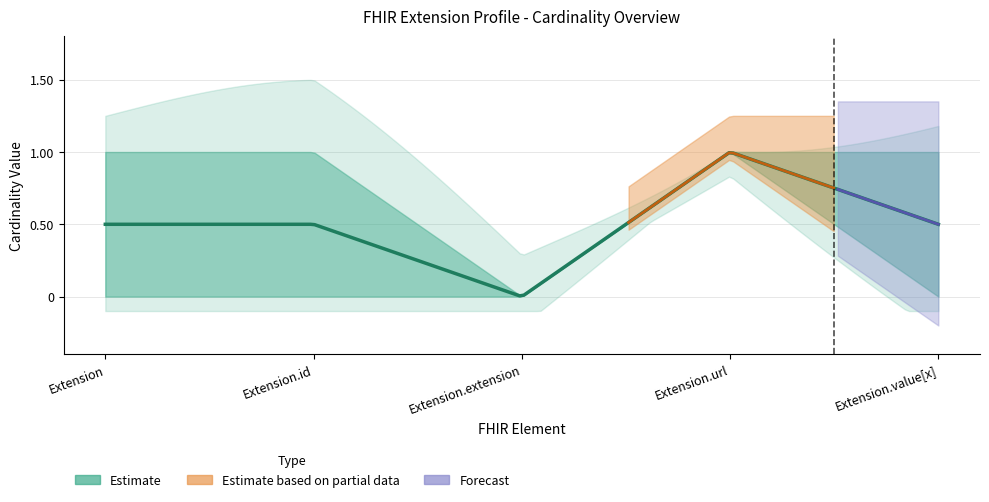

Does the chart have visible grid lines?

Yes